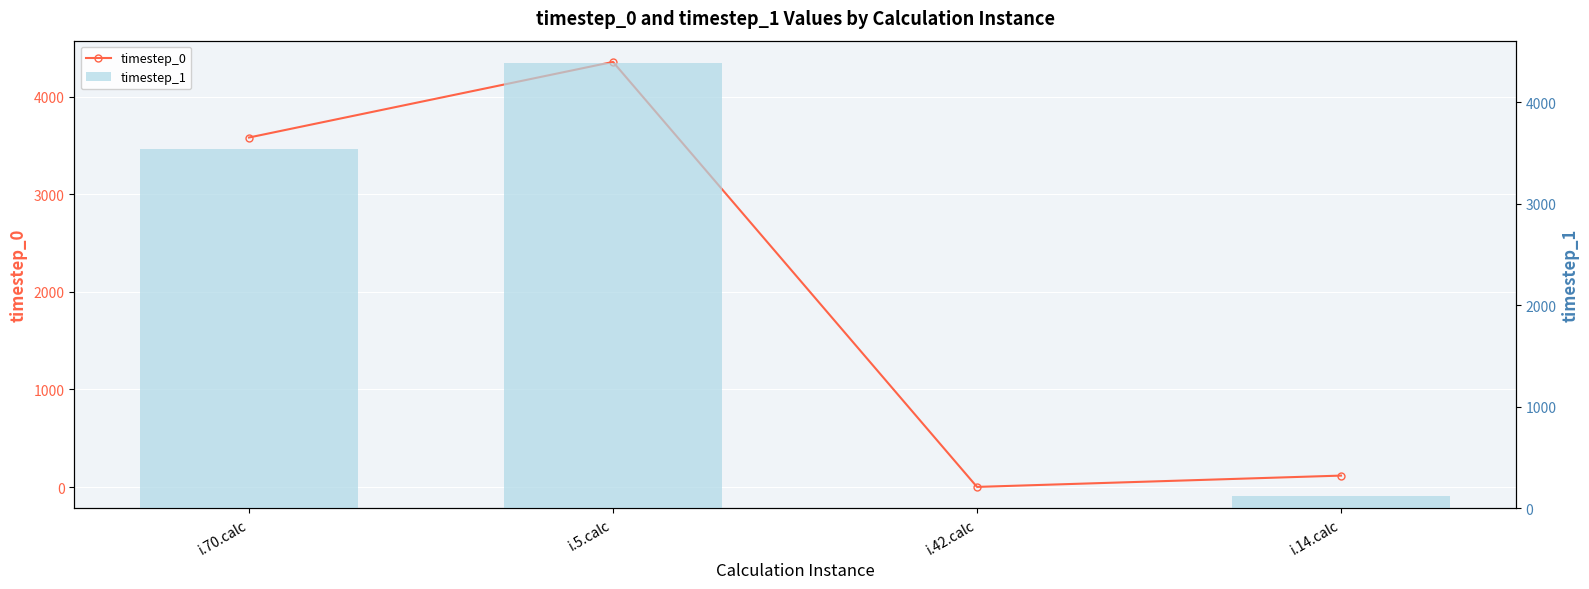

How many distinct data groups are displayed?

2